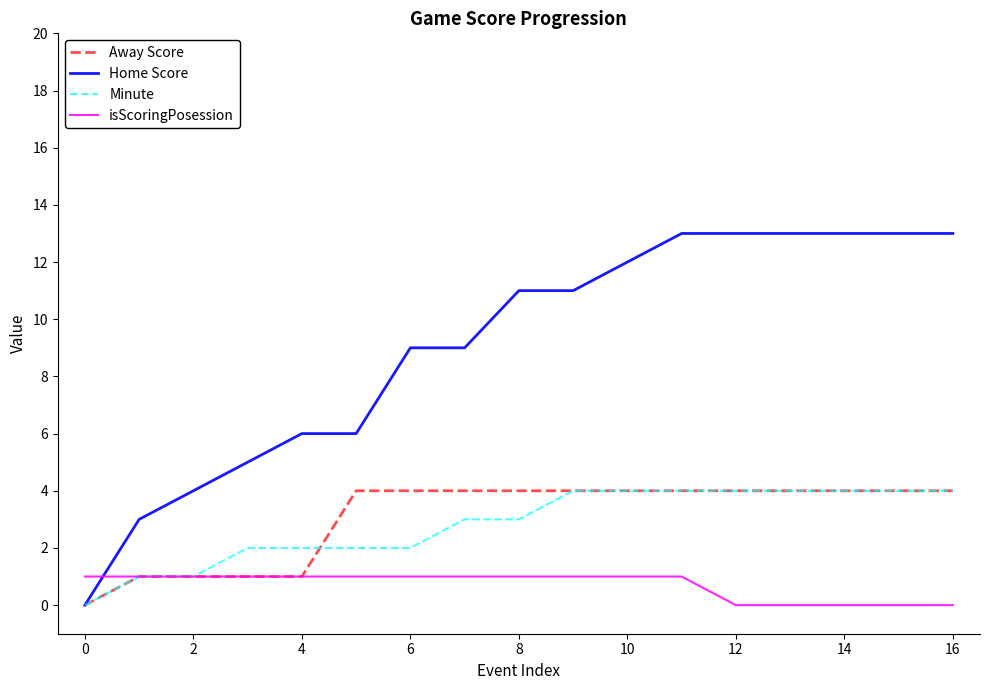

What is the highest value of the Home Score series?

13